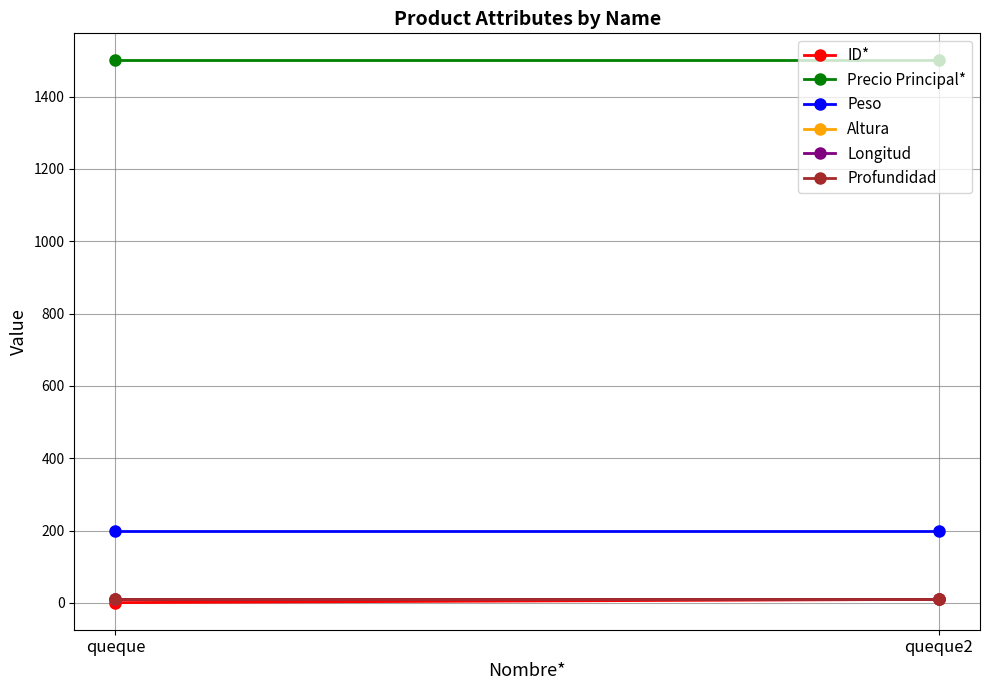

List the series in order of their peak value, lowest first.

ID*, Altura, Longitud, Profundidad, Peso, Precio Principal*